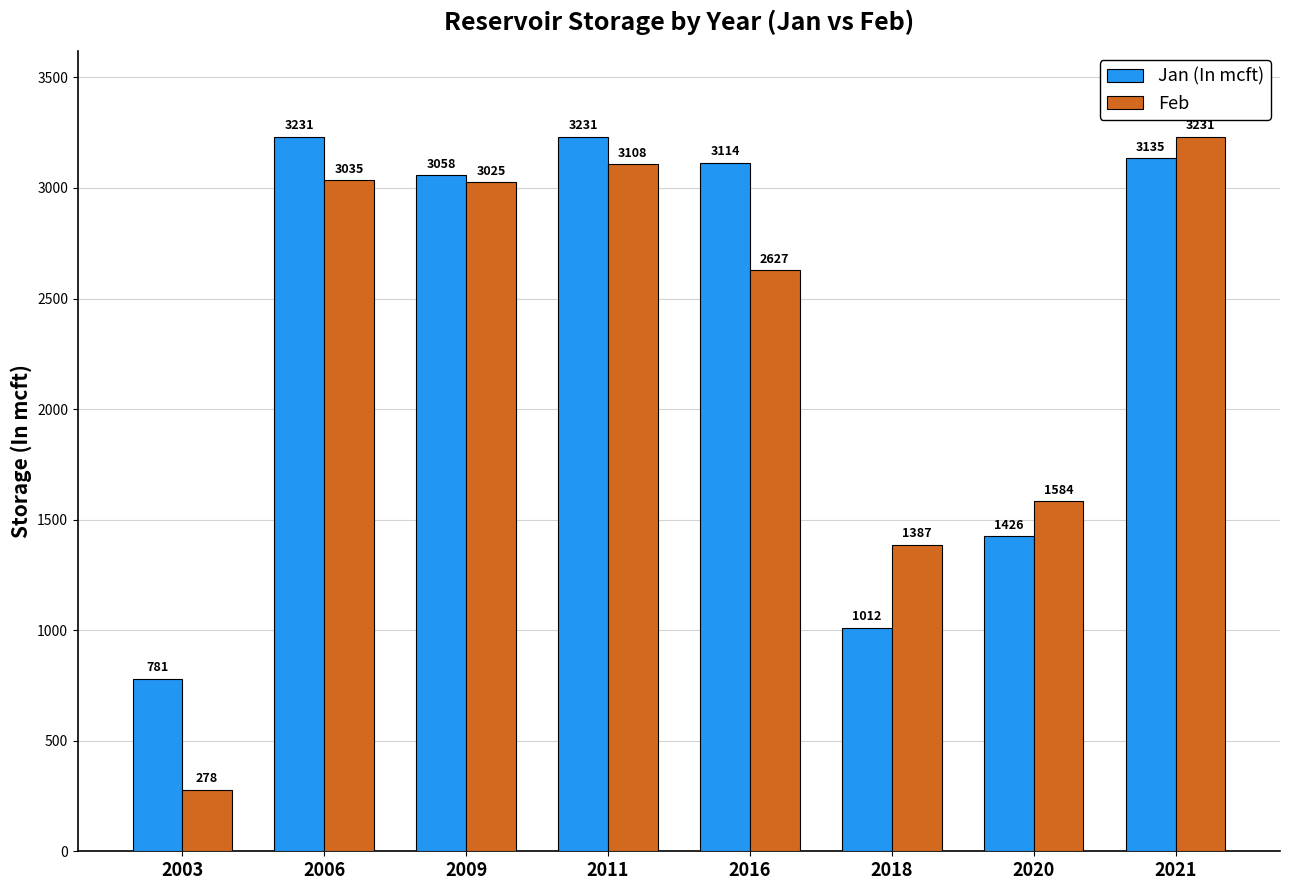

At 2020, list the series in order from largest to smallest.

Feb, Jan (In mcft)